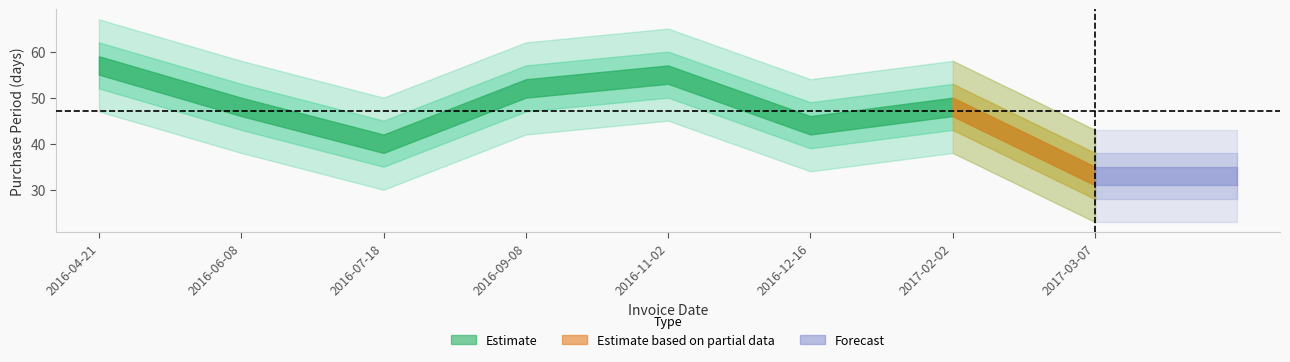

Reading left to right, what are all the values shown in this chart?

57	48	40	52	55	44	48	33